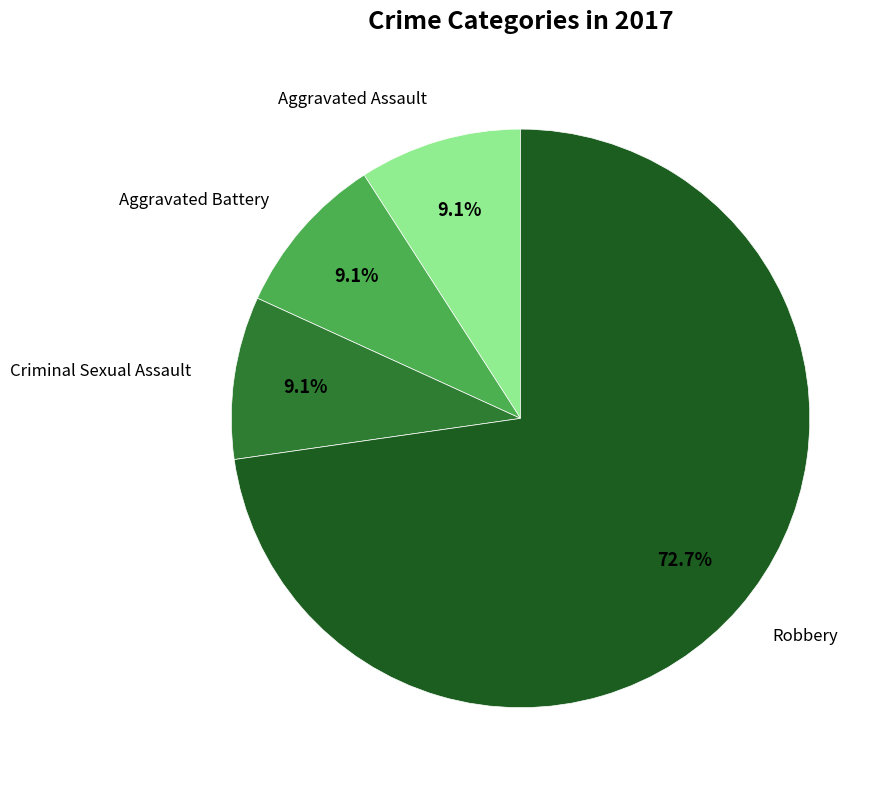

Is there any slice that represents more than half of the pie?

Yes